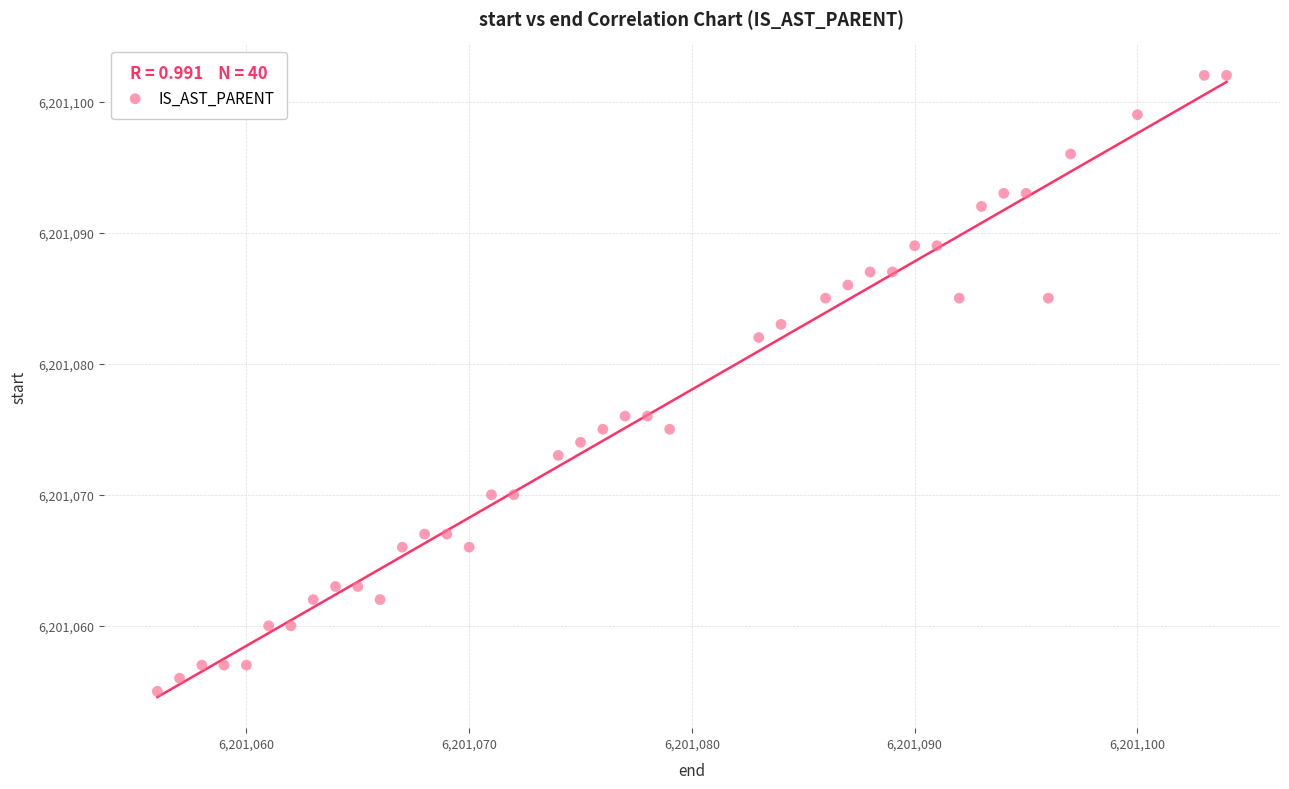

What is the range of X values (max minus min)?

48